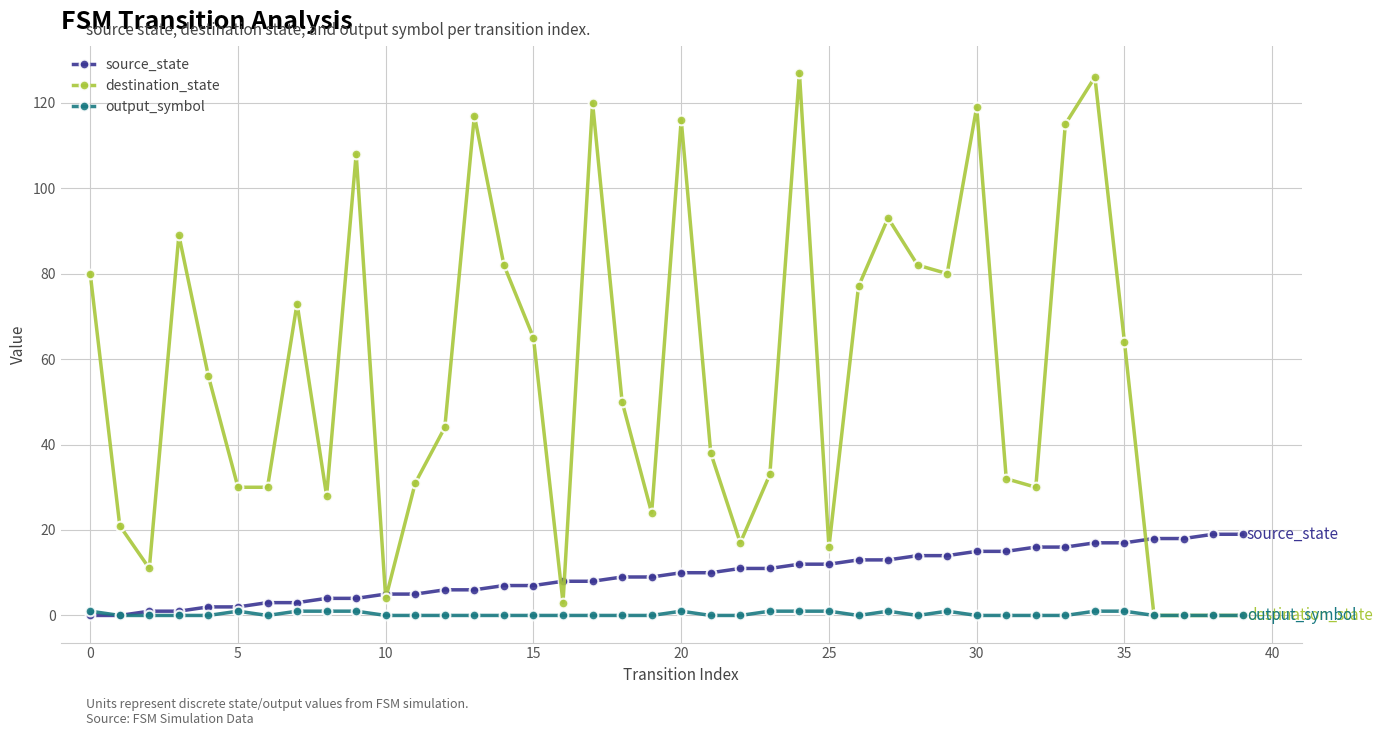

What is the value of the destination_state point at the 21st from the left?

116